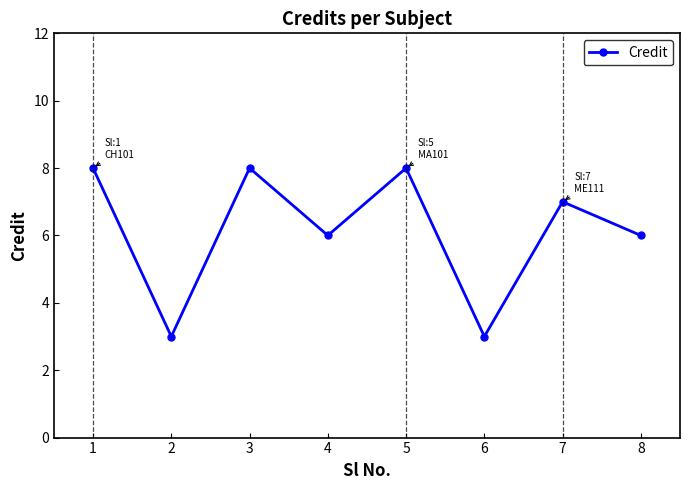

Where is the first local minimum?

2